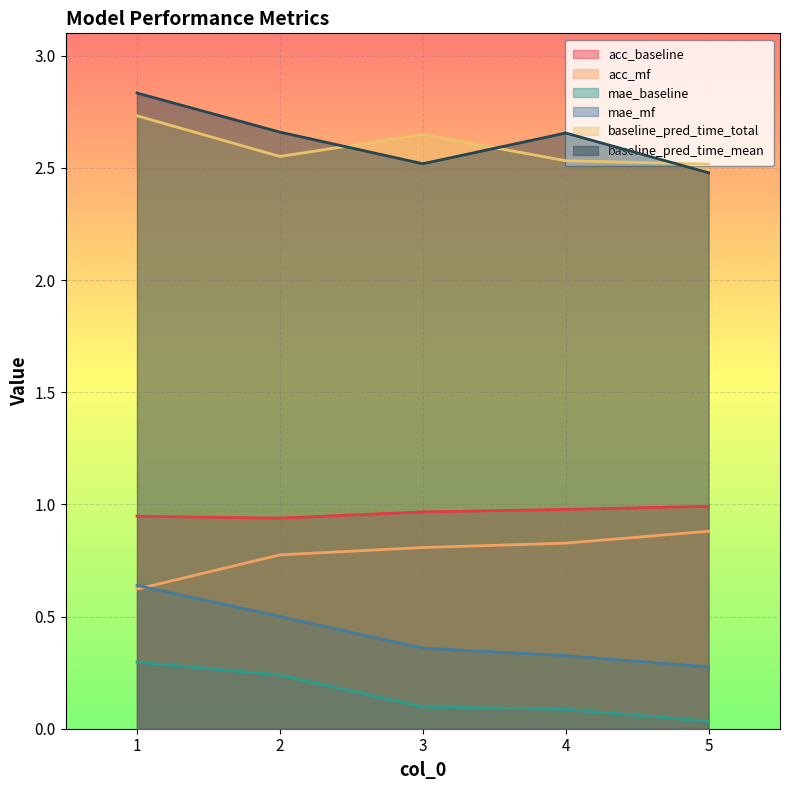

Count the number of categories in the chart.

5